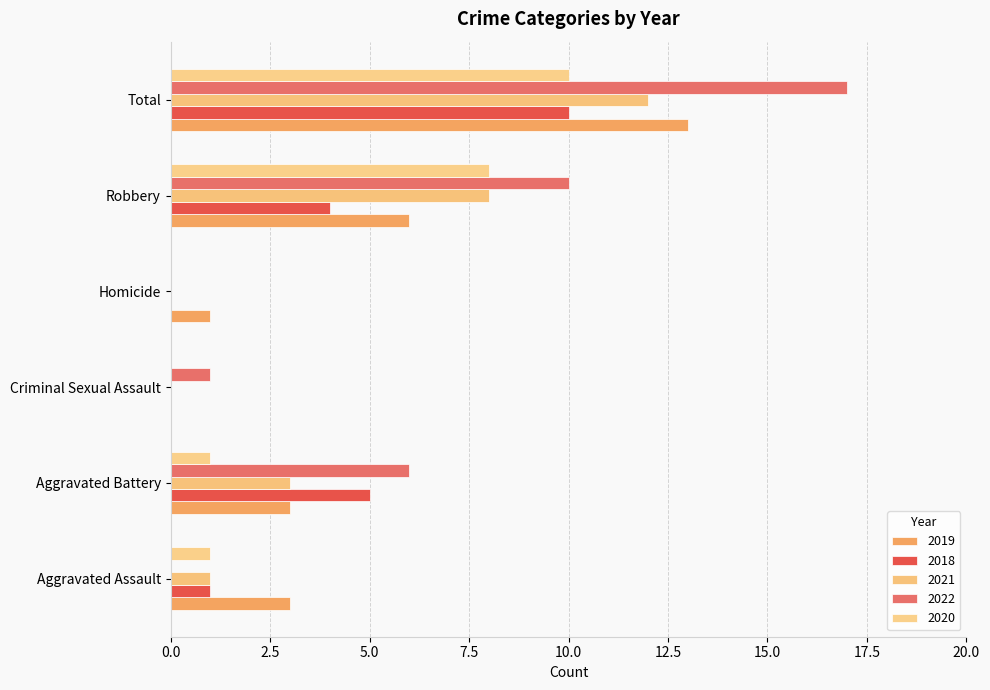

How many positive values does the 2019 series have?

5